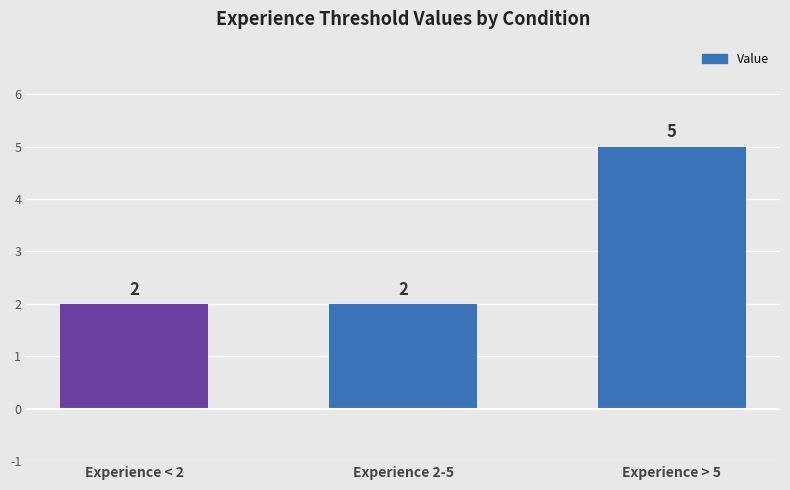

The chart shows a value of 5 at Experience > 5. True or false?

True